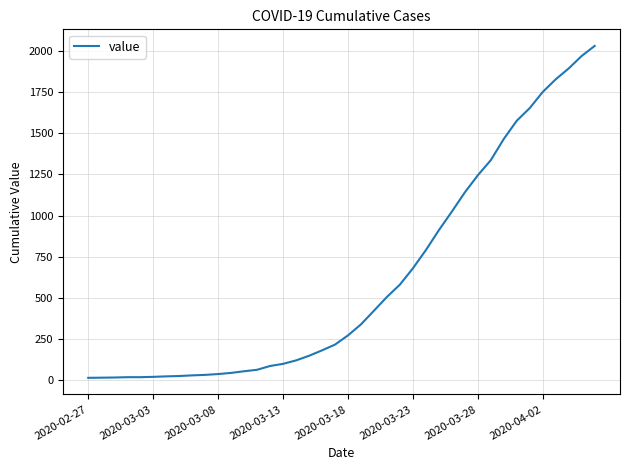

What is the maximum value shown in the chart?

2032